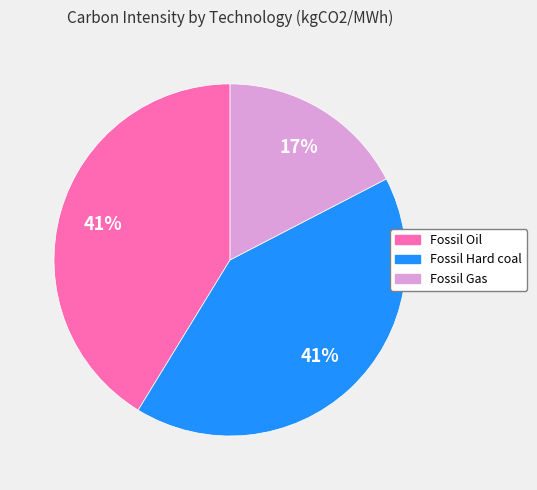

Which slice is the smallest?

Fossil Gas